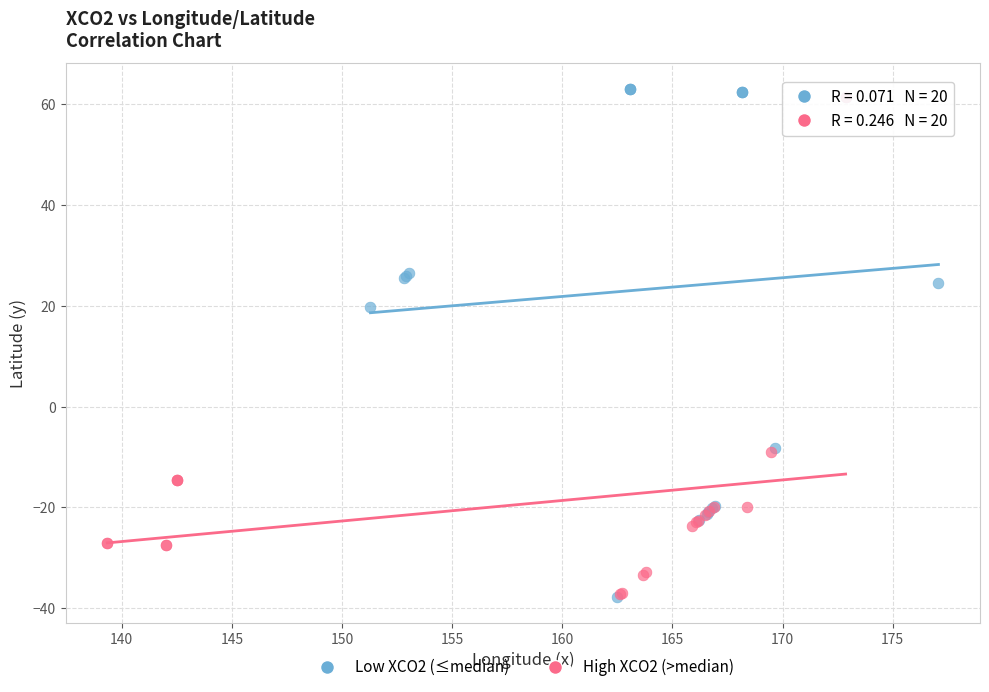

What are all the series names shown in the legend?

Low XCO2 (≤median), High XCO2 (>median)